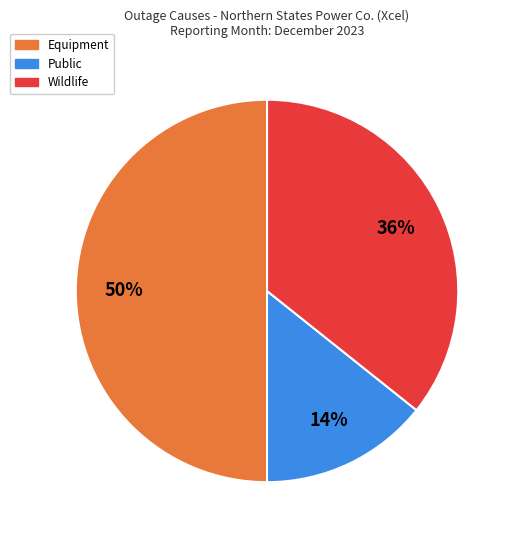

To the nearest percent, what is the difference between the largest and smallest slice percentages?

36%